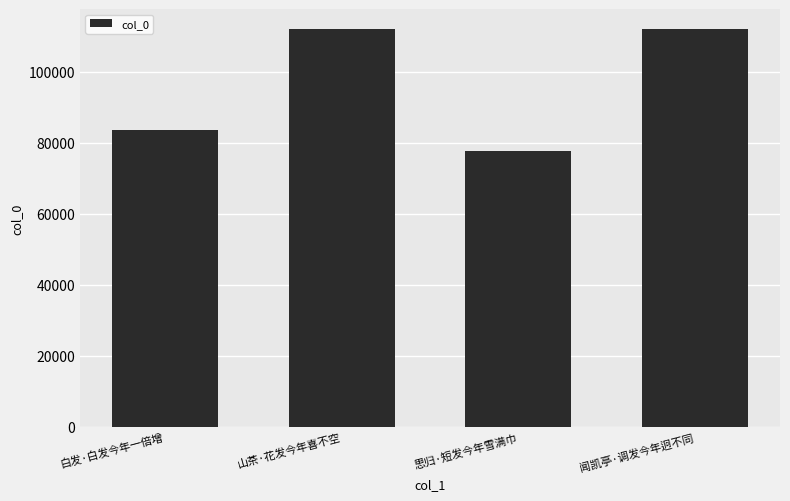

What is the smallest value displayed?

77740